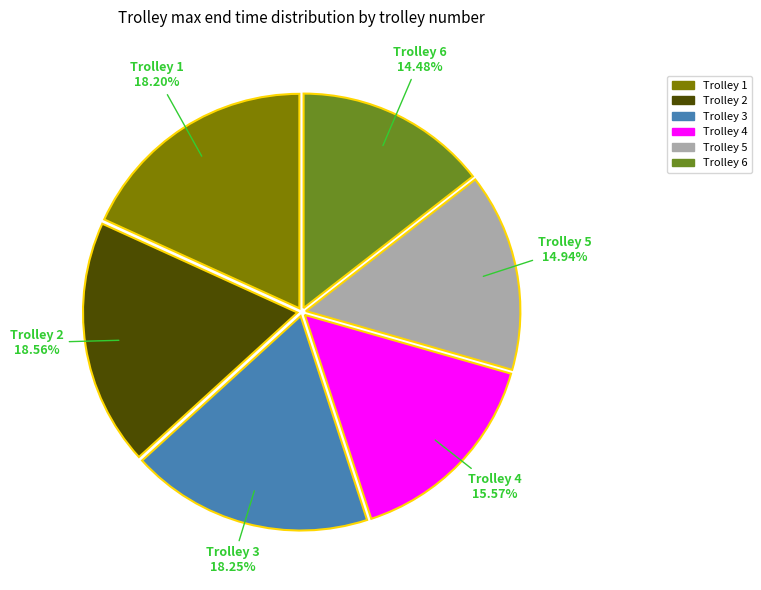

Is it true that Trolley 4 is 16% of the pie?

True